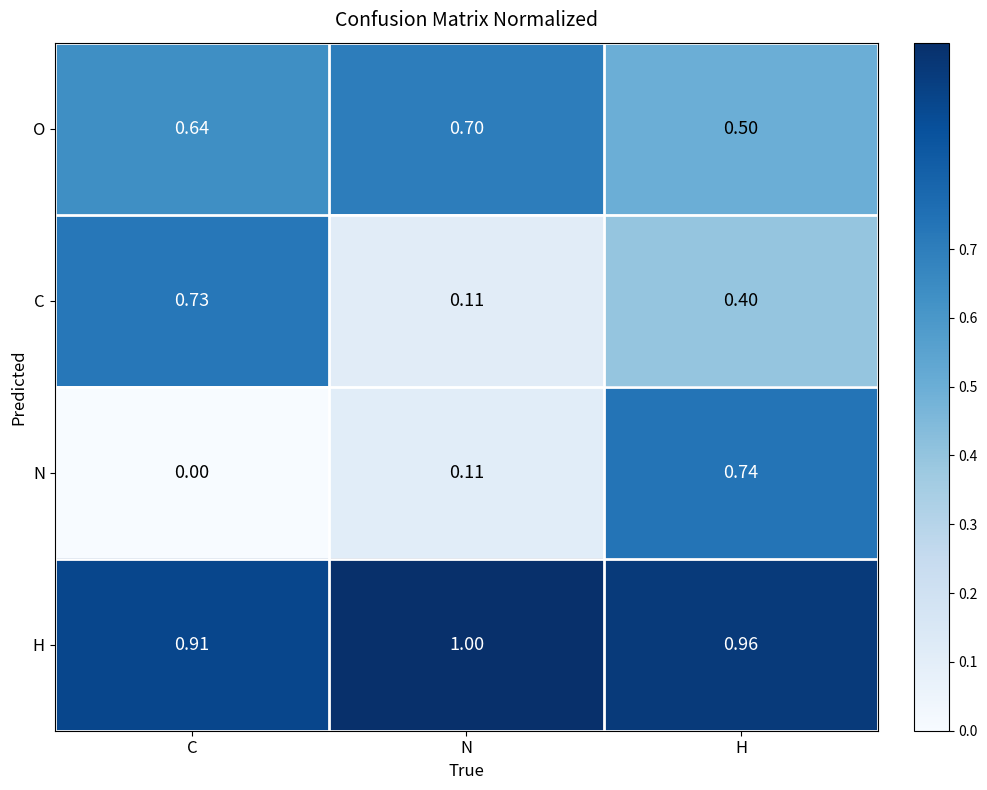

Where is C nearest to the value 0?

N